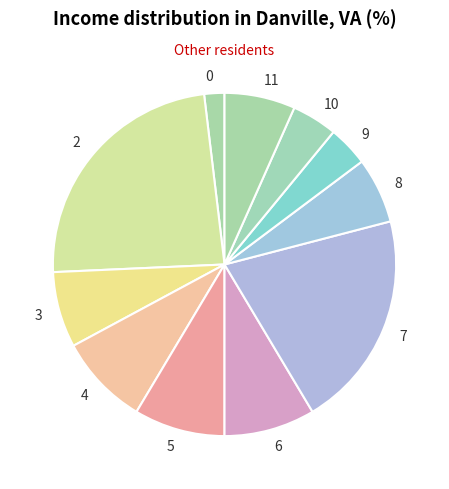

Combined, do 5 and 3 account for over 50%?

No